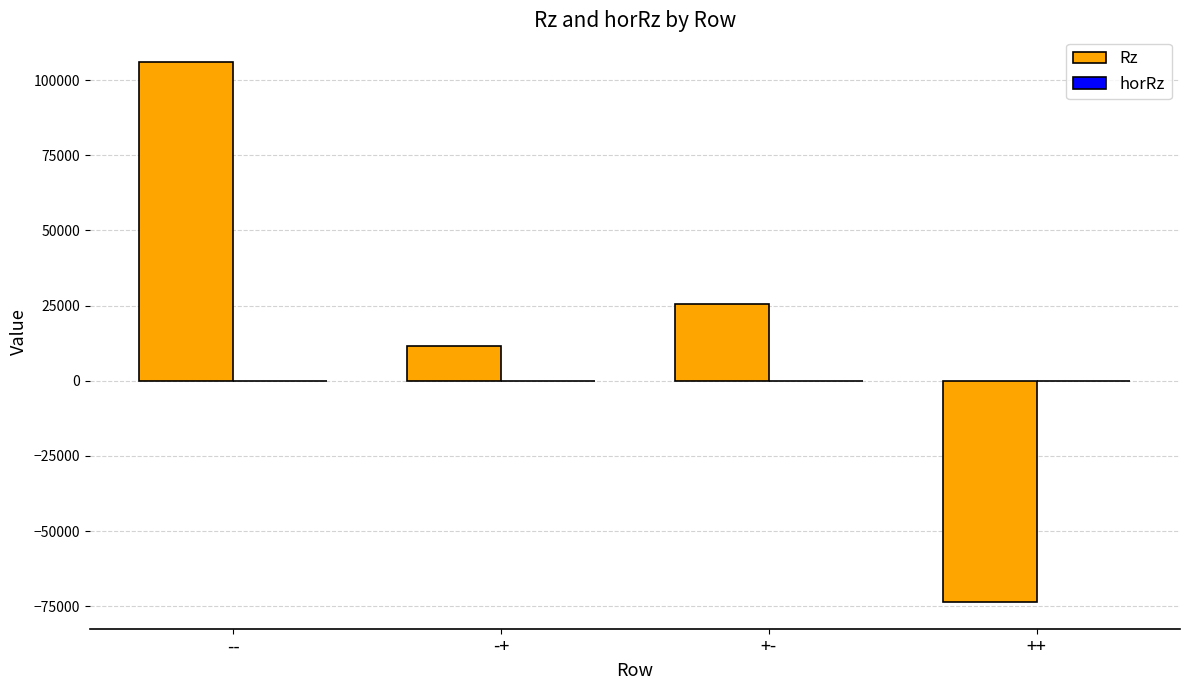

How many positive values does the Rz series have?

3